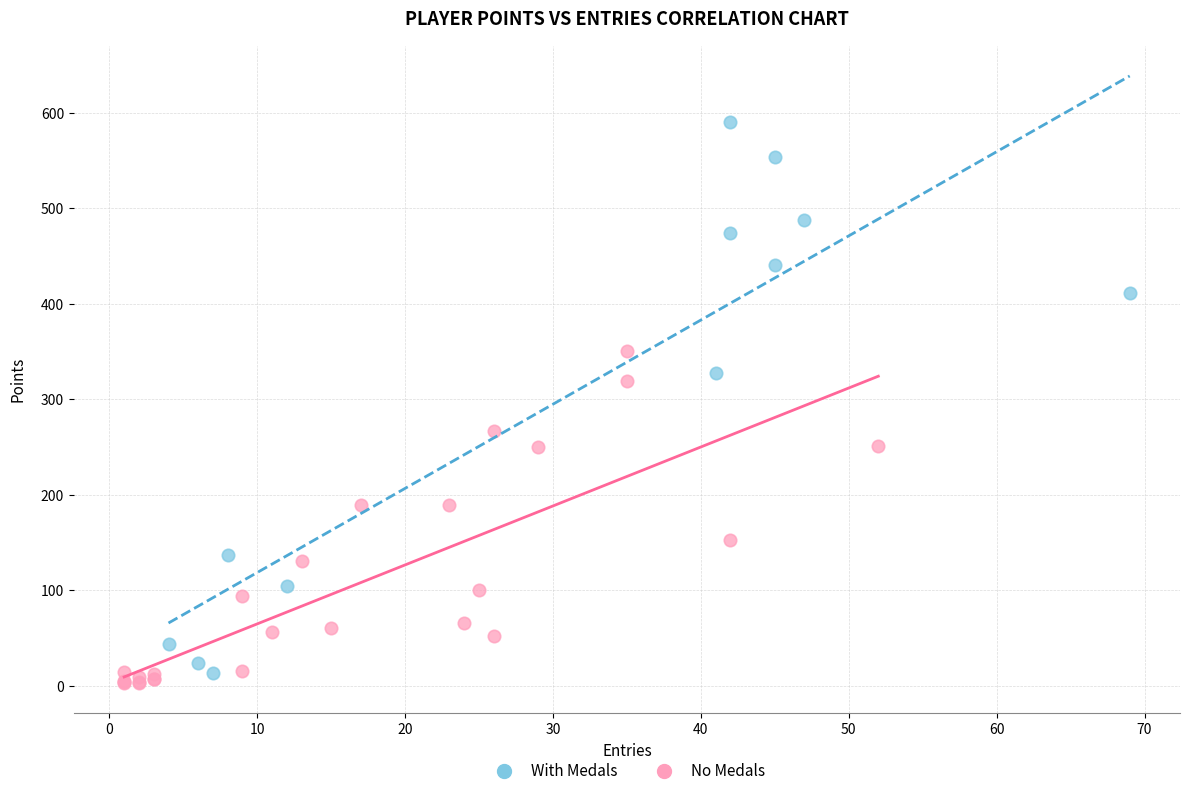

Which series reaches the maximum Y coordinate?

With Medals